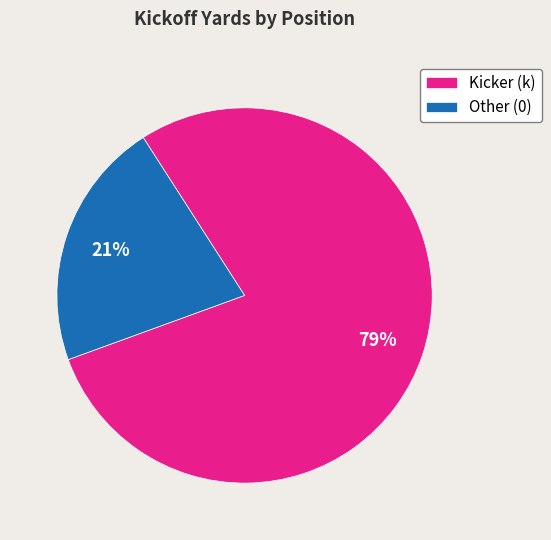

Which has a higher value, Kicker (k) or Other (0)?

Kicker (k)